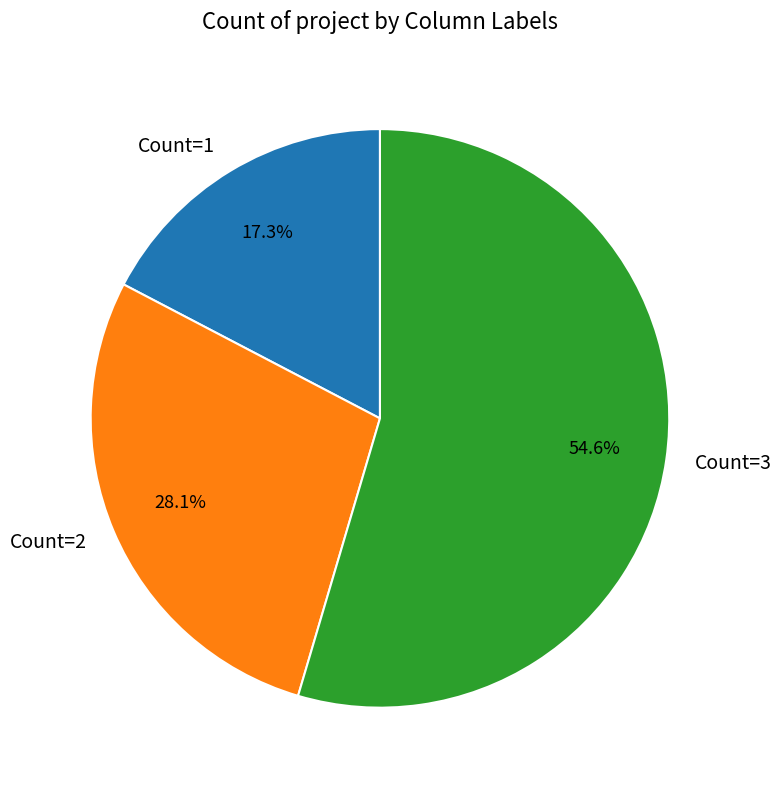

Count the number of slices in the pie.

3